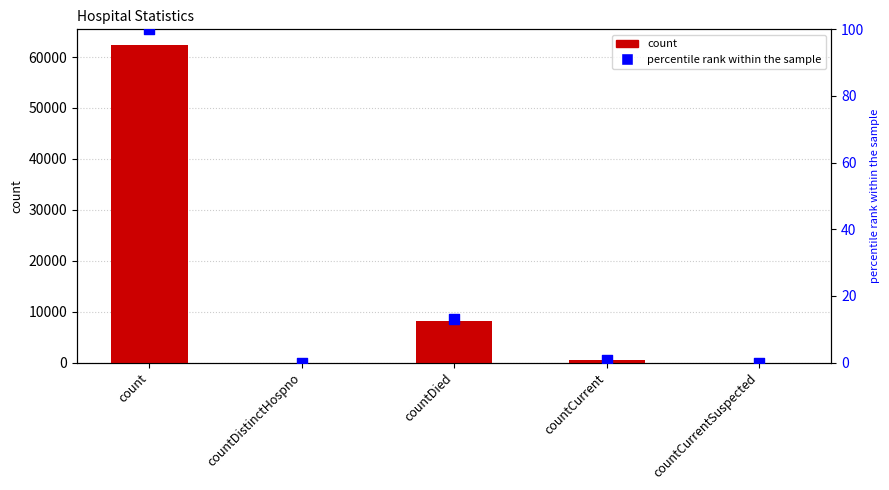

What is the total value across all series at countCurrent?

466.7